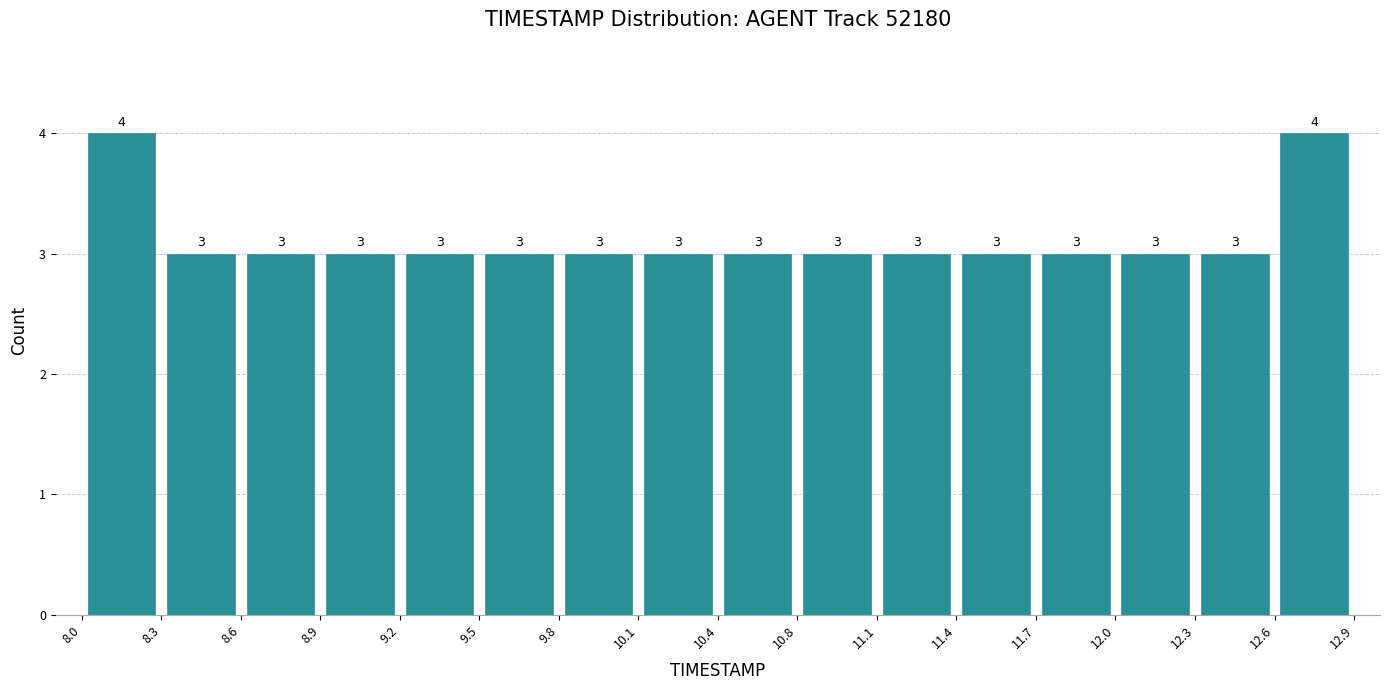

Reading left to right, list every bar in this chart as the range it spans on the x-axis followed by its height.

8.0 to 8.3: 4
8.3 to 8.6: 3
8.6 to 8.9: 3
8.9 to 9.2: 3
9.2 to 9.5: 3
9.5 to 9.8: 3
9.8 to 10.1: 3
10.1 to 10.4: 3
10.4 to 10.8: 3
10.8 to 11.1: 3
11.1 to 11.4: 3
11.4 to 11.7: 3
11.7 to 12.0: 3
12.0 to 12.3: 3
12.3 to 12.6: 3
12.6 to 12.9: 4